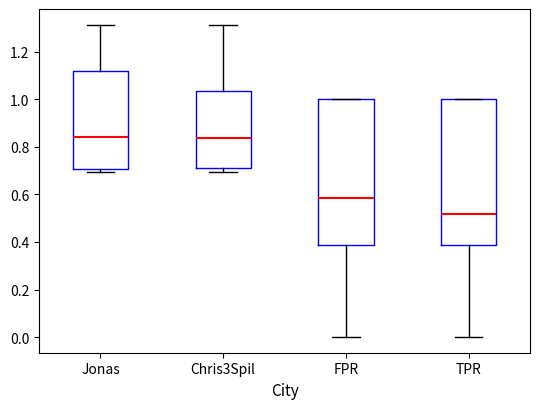

Where is the lower edge of the box for FPR on the y-axis? The values are not printed on the chart, so give them approximately, as read against the axis.

0.38